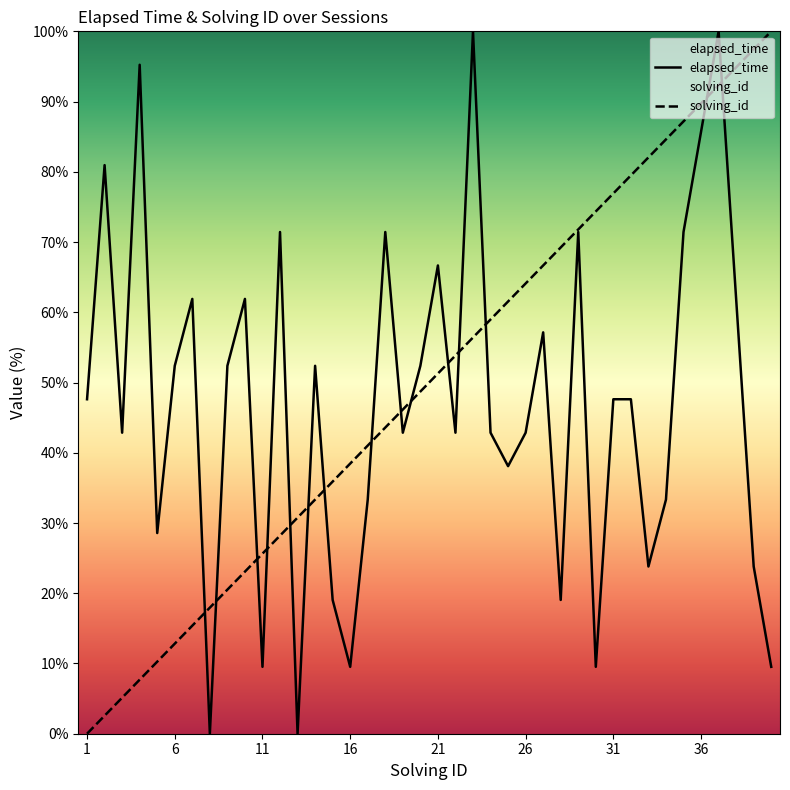

Which series has the widest spread of values?

elapsed_time